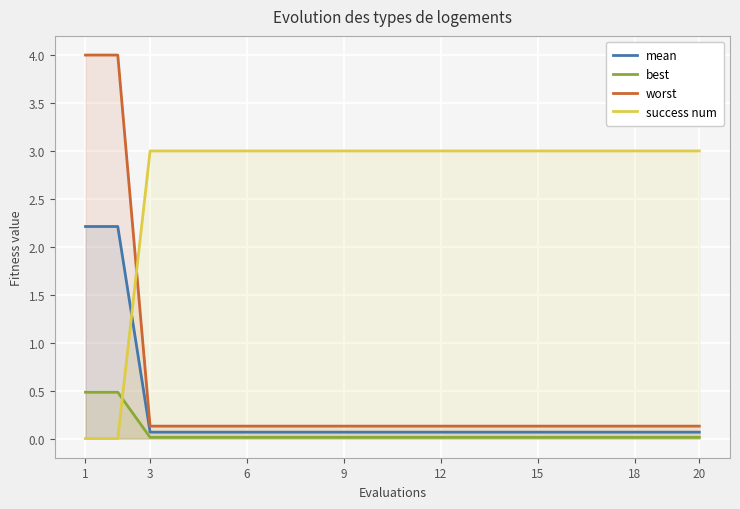

Does the chart display data point markers on the line(s)?

No